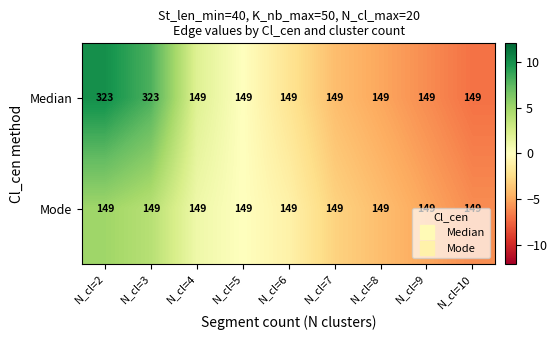

Which series has the largest total across all categories?

Median